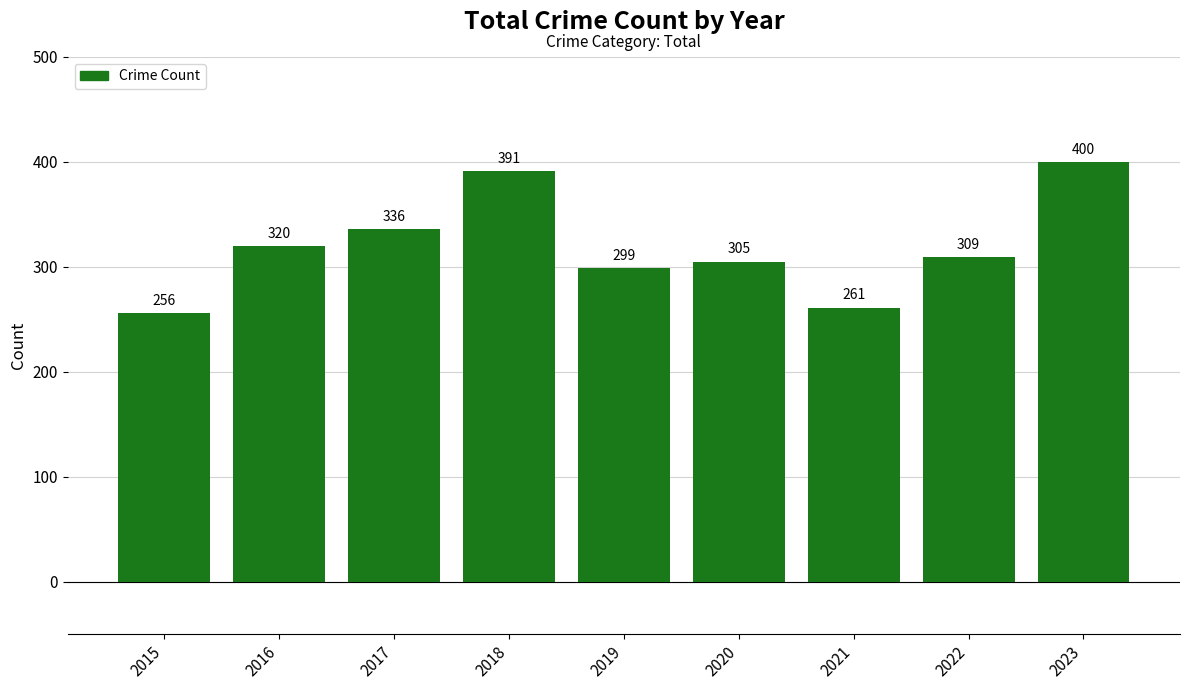

How many categories are shown in the chart?

9